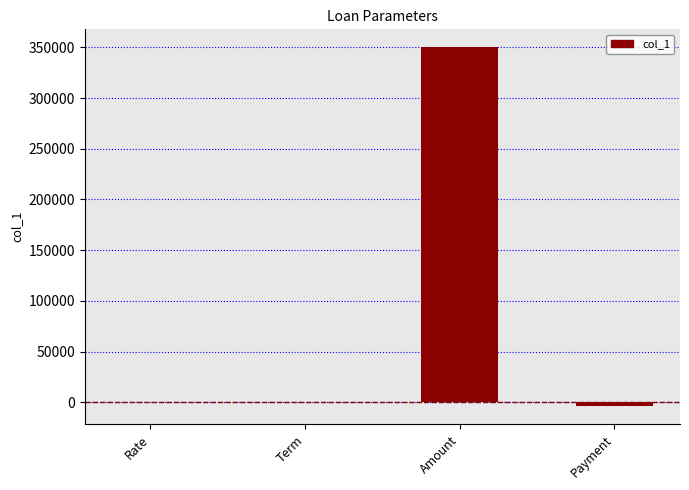

Which has a higher value, Amount or Payment?

Amount